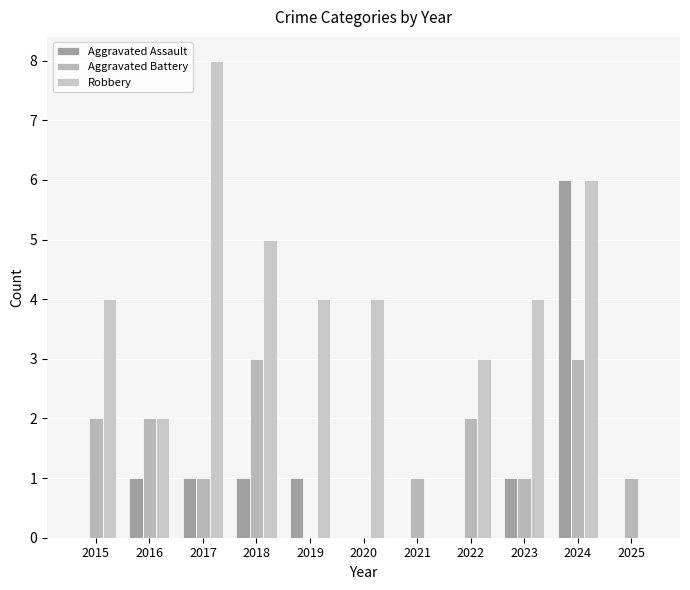

How many distinct data groups are displayed?

3